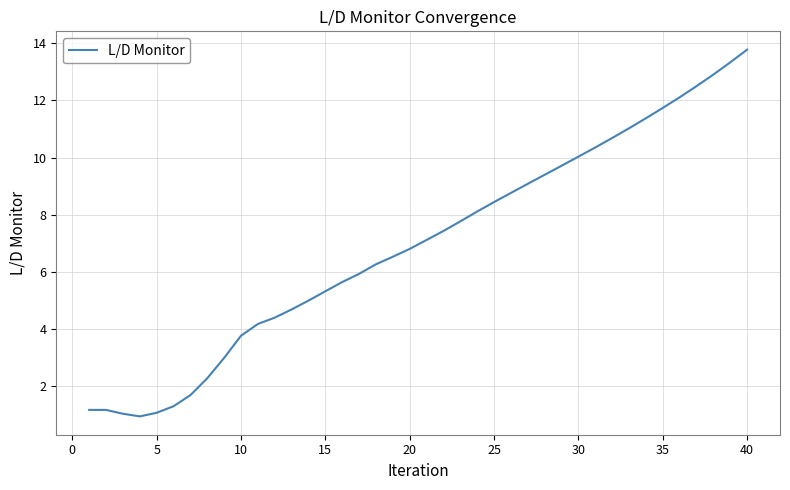

What is the sum of all values?

277.9